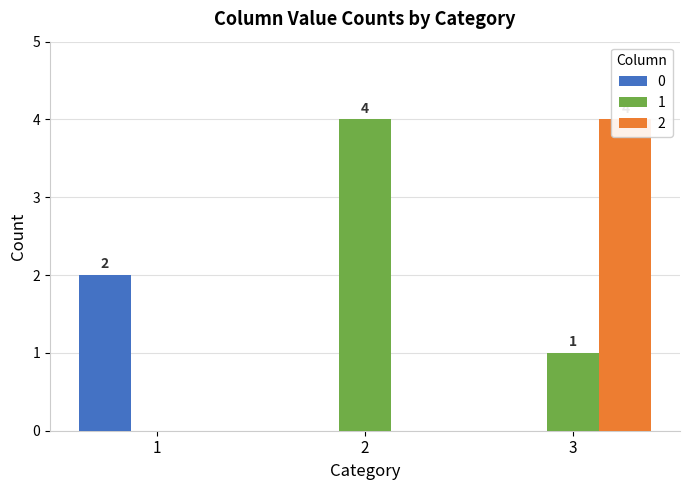

What is the difference between the maximum and minimum values in the 2 series?

4